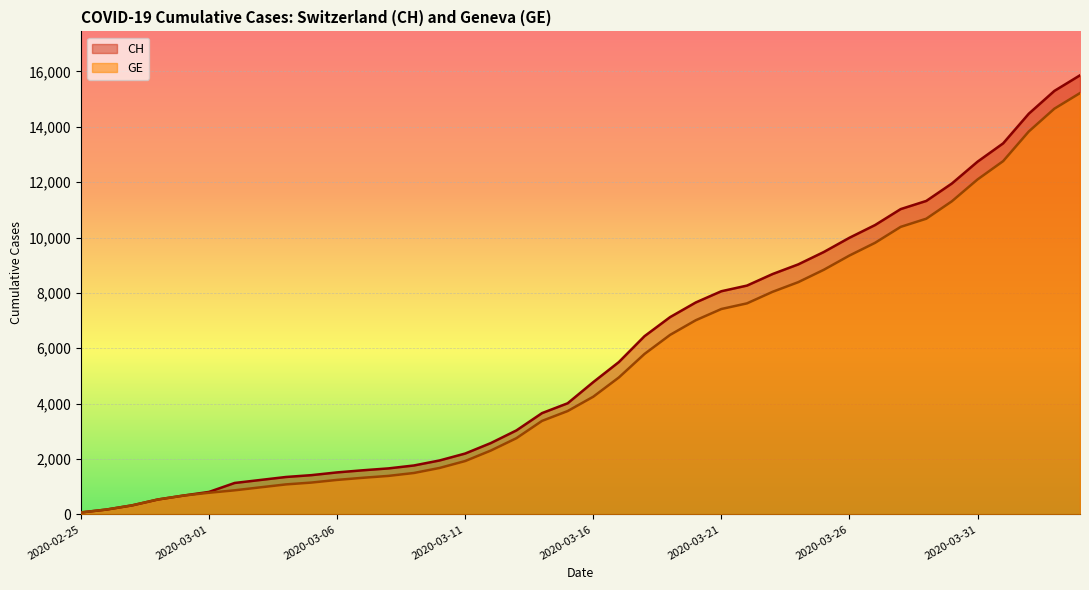

Count the number of categories in the chart.

40